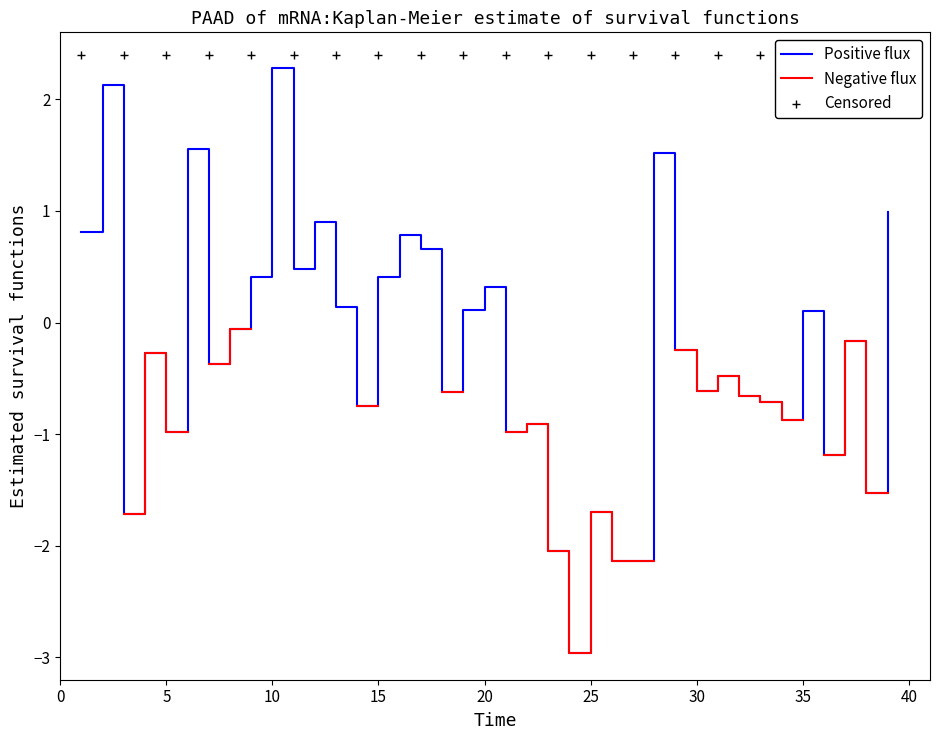

What is the minimum value for Positive flux?

-3.0